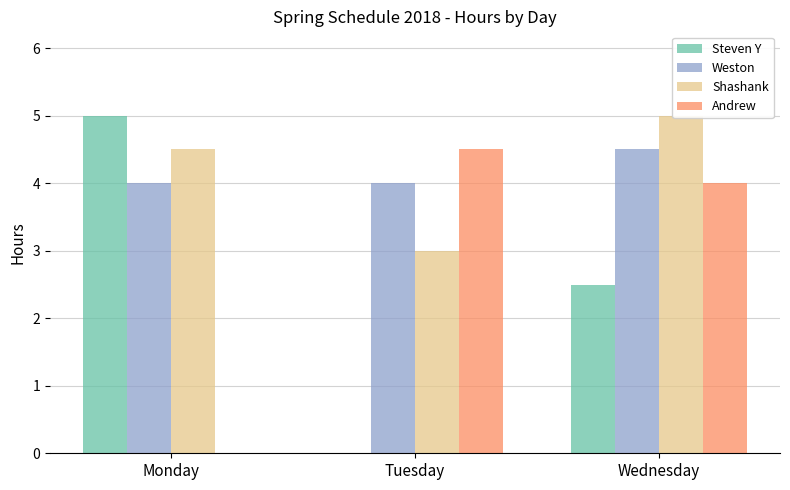

How many bars are there in total?

12